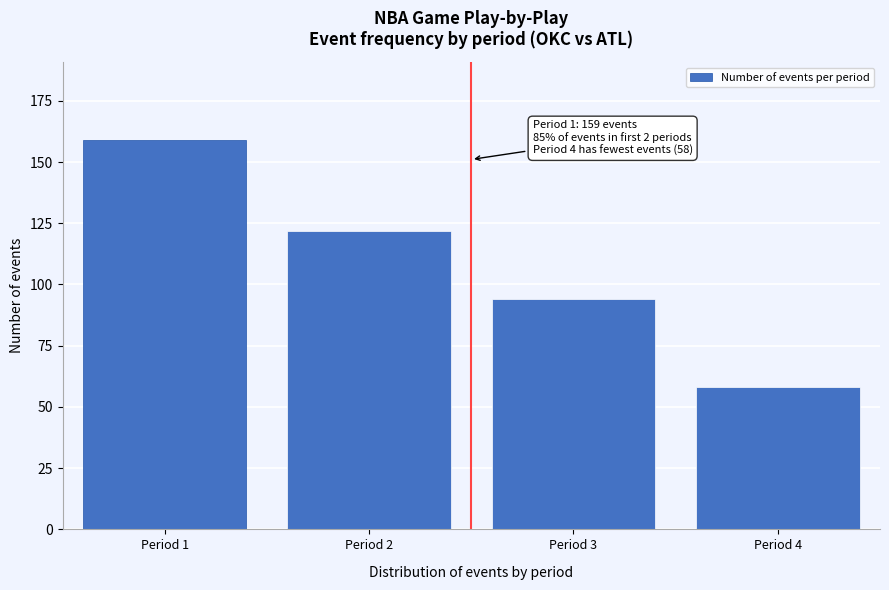

Reading left to right, list all the values displayed in this chart.

159	122	94	58